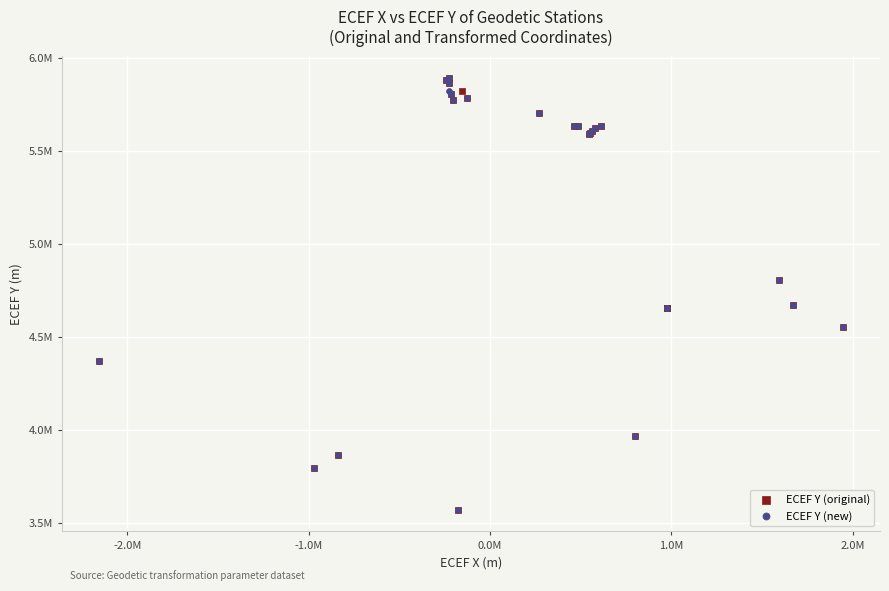

What are all the series names shown in the legend?

ECEF Y (original), ECEF Y (new)